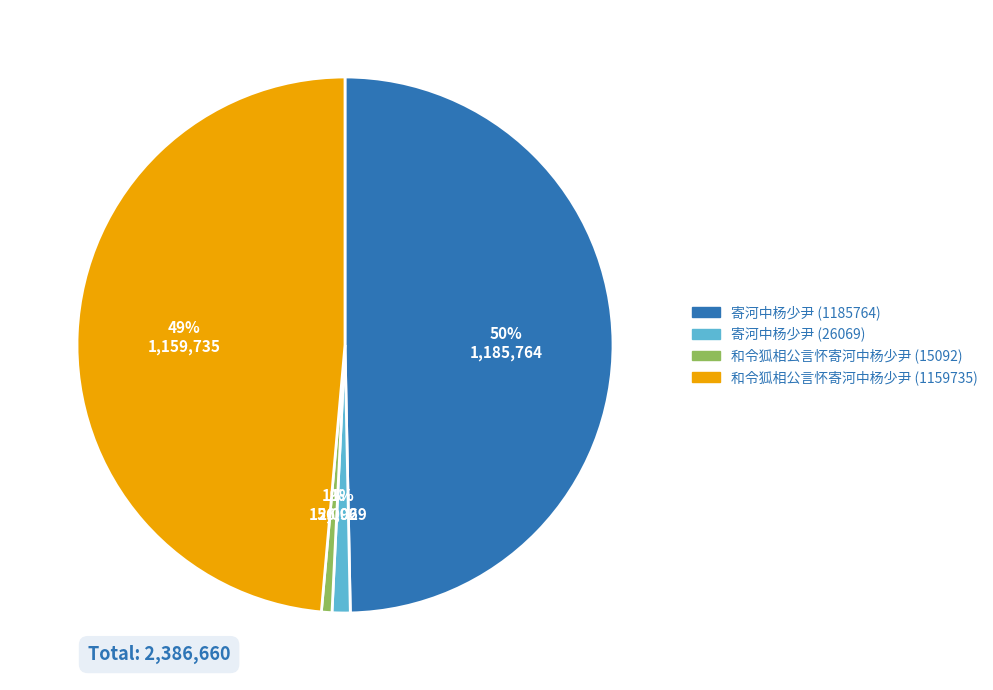

Does 和令狐相公言怀寄河中杨少尹 (15092) account for over 50% of the chart?

No